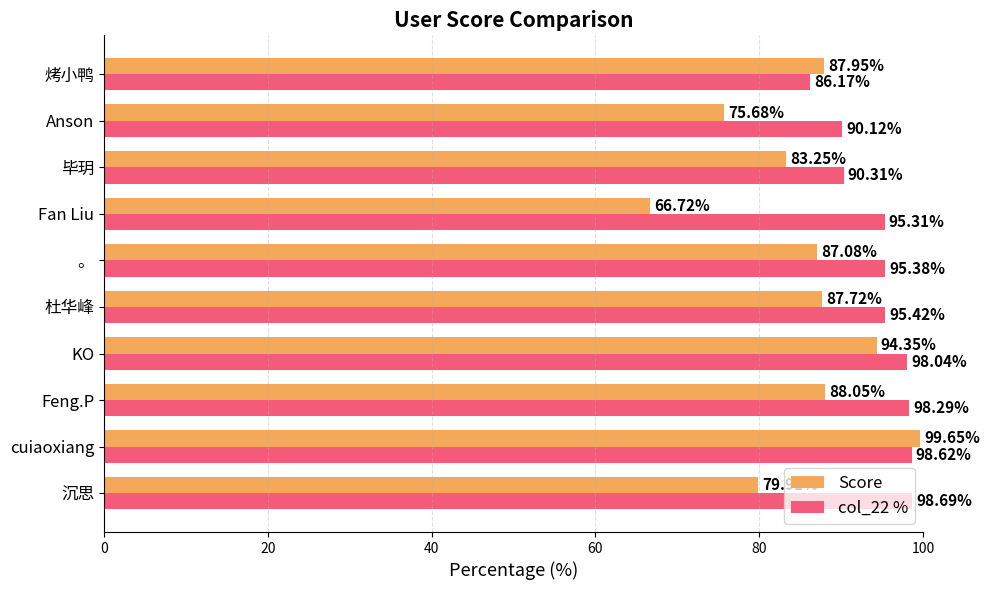

Rank the series by their maximum value, from highest to lowest.

Score, col_22 %